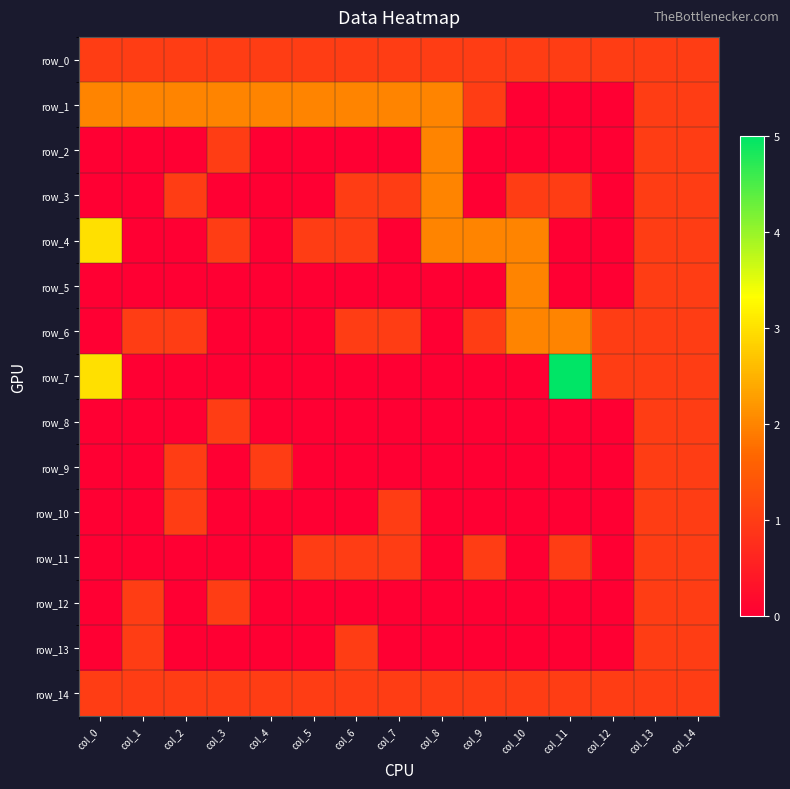

Which series changed the most between col_3 and col_6?

row_2